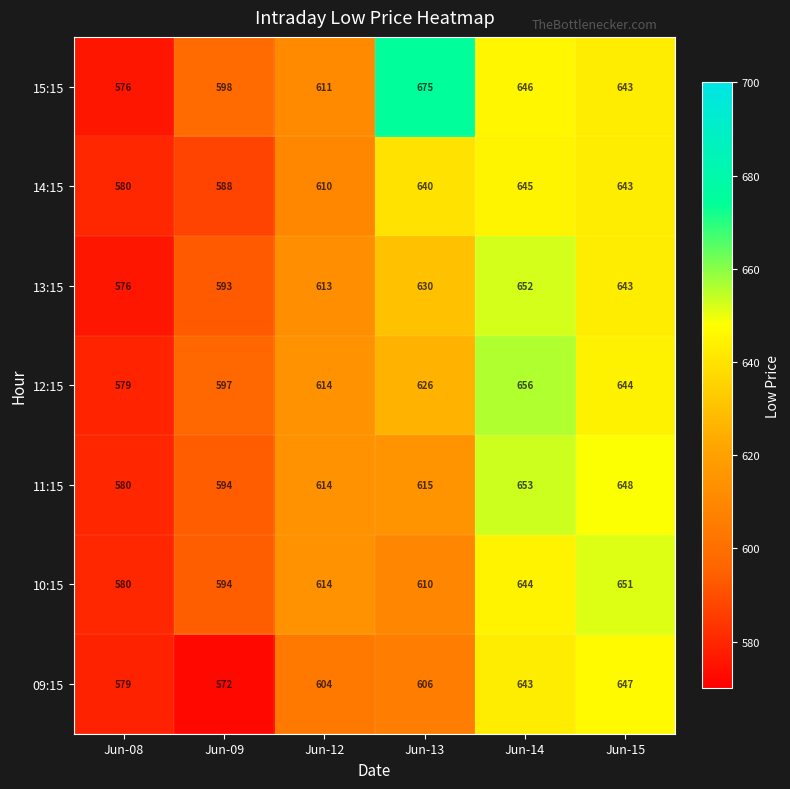

Rank the series by their maximum value, from lowest to highest.

14:15, 09:15, 10:15, 13:15, 11:15, 12:15, 15:15